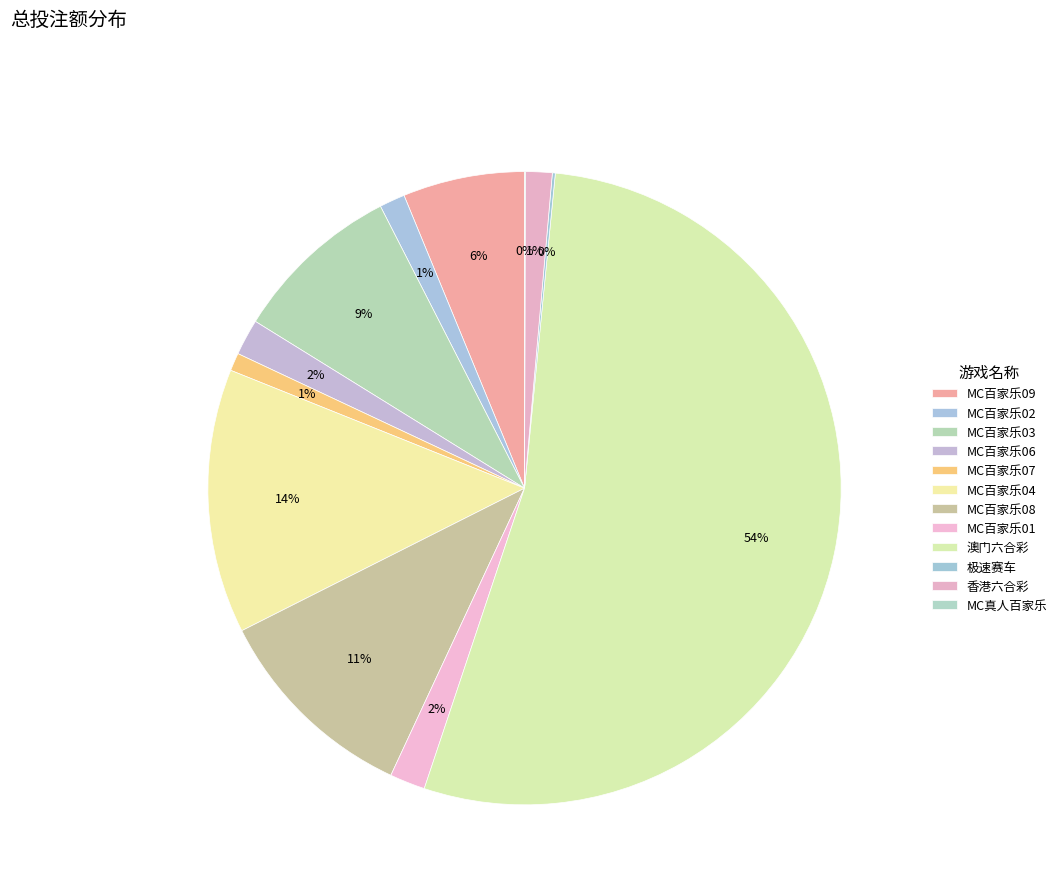

What percentage is the MC百家乐07 slice, to the nearest percent?

1%